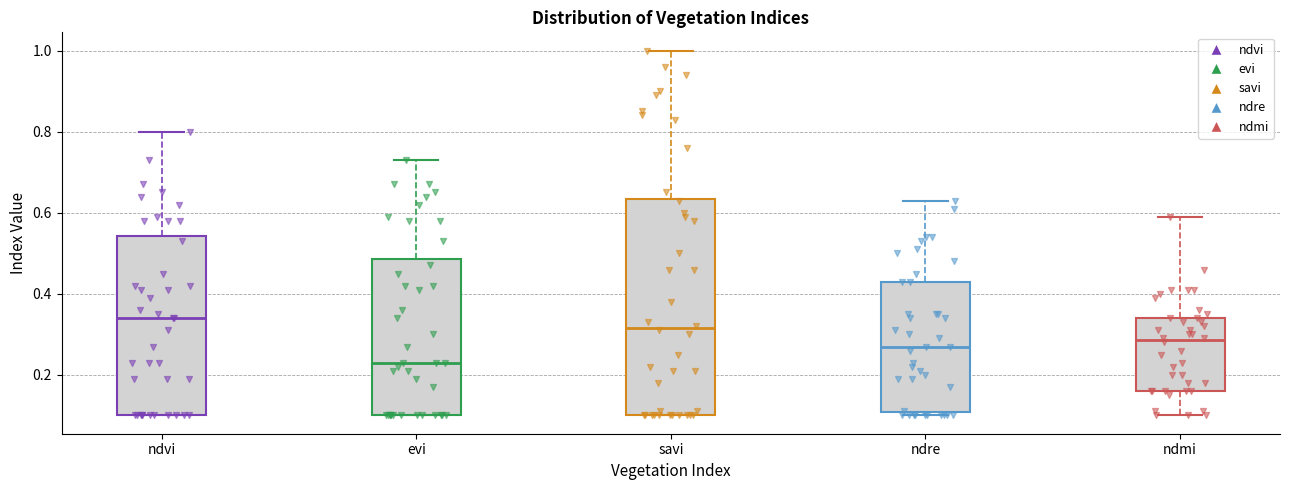

Reading left to right, read every box against the y-axis: the position of its median line, the range the box covers, and the ends of its whiskers. The values are not printed on the chart, so give them approximately, as read against the axis.

ndvi: median 0.34, box 0.10 to 0.54, whiskers 0.10 to 0.80
evi: median 0.24, box 0.10 to 0.48, whiskers 0.10 to 0.74
savi: median 0.32, box 0.10 to 0.64, whiskers 0.10 to 1.00
ndre: median 0.28, box 0.10 to 0.44, whiskers 0.10 (just below the box's lower edge) to 0.64
ndmi: median 0.28, box 0.16 to 0.34, whiskers 0.10 to 0.60